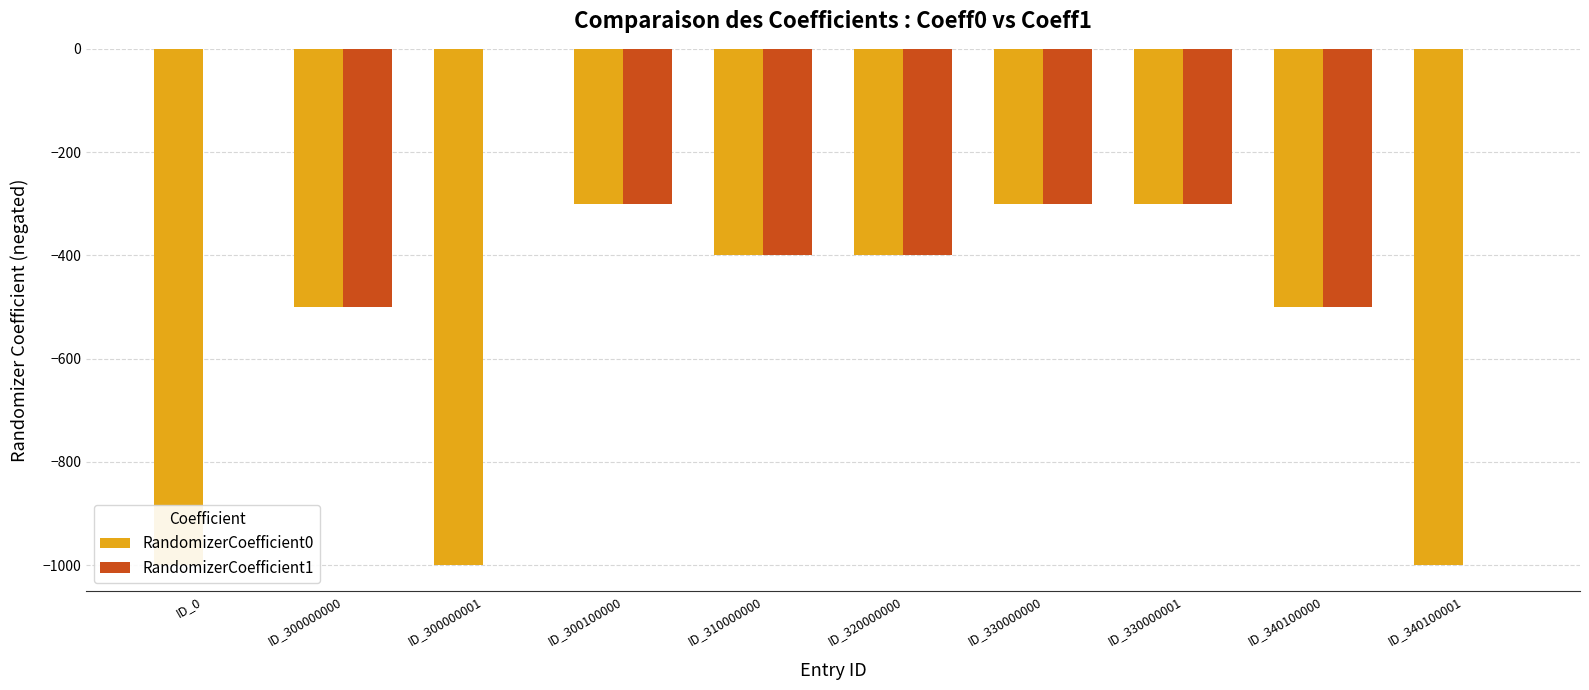

Rank the categories by RandomizerCoefficient1 value from highest to lowest.

ID_0, ID_300000001, ID_340100001, ID_300100000, ID_330000000, ID_330000001, ID_310000000, ID_320000000, ID_300000000, ID_340100000